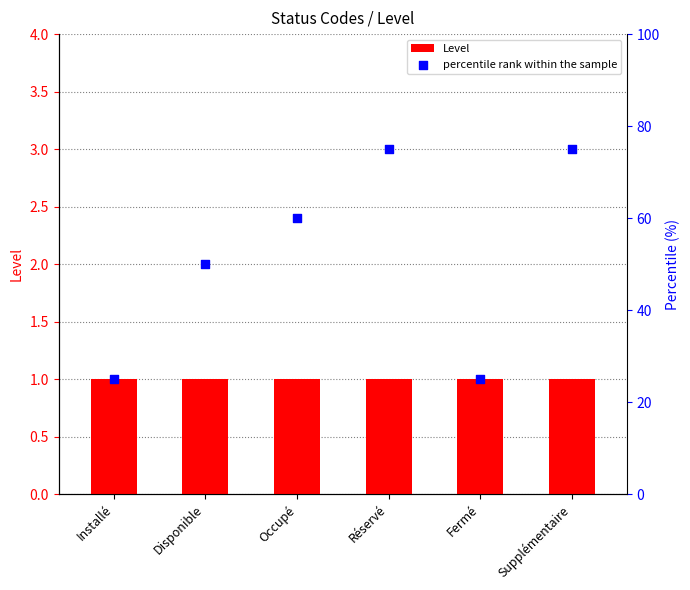

Which series has the largest total across all categories?

percentile rank within the sample